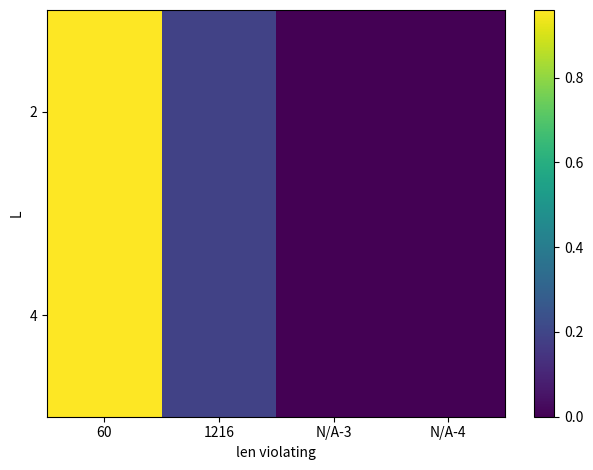

At which category is the sum across all series the highest?

60